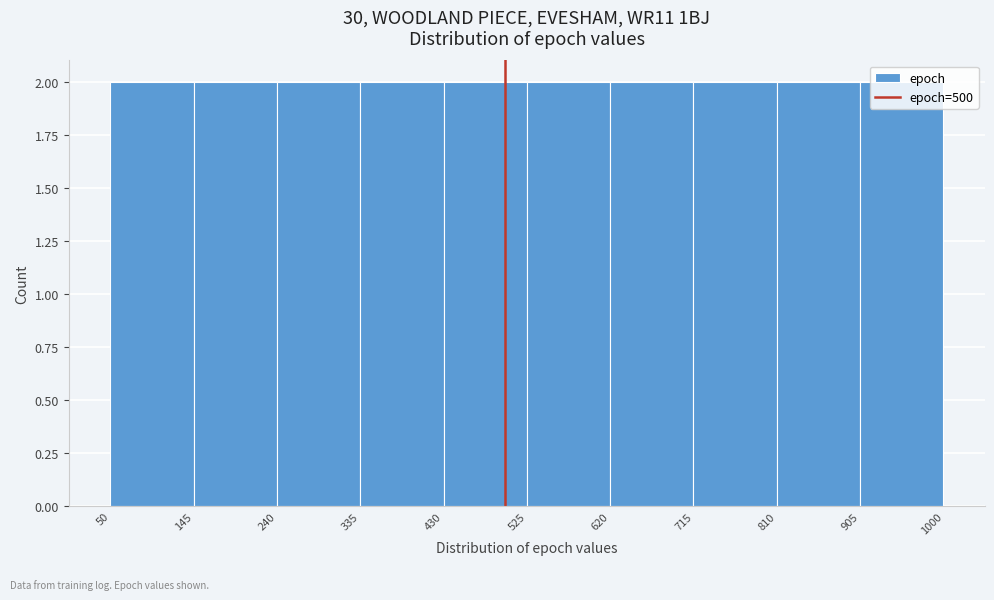

Reading left to right, transcribe this chart: for each bar, give the range it covers on the x-axis and its height. The values are not printed on the chart, so give them approximately, as read against the axis.

50 to 145: 2
145 to 240: 2
240 to 335: 2
335 to 430: 2
430 to 525: 2
525 to 620: 2
620 to 715: 2
715 to 810: 2
810 to 905: 2
905 to 1000: 2